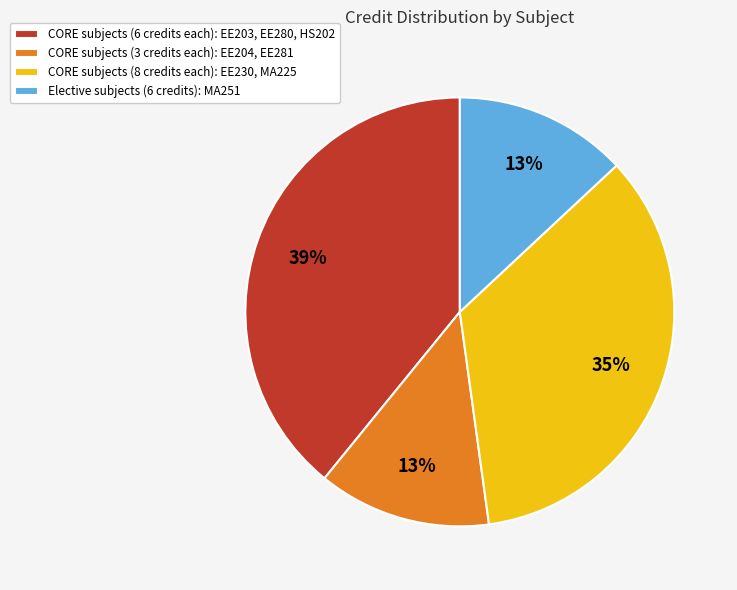

What percentage is the CORE subjects (8 credits each): EE230, MA225 slice, to the nearest percent?

35%